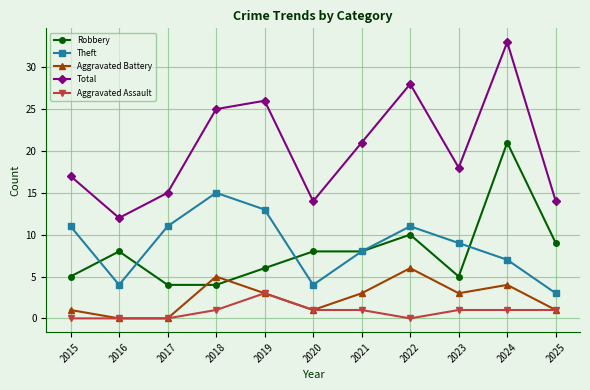

In Theft, how many points are lower than both neighbors (excluding endpoints)?

2